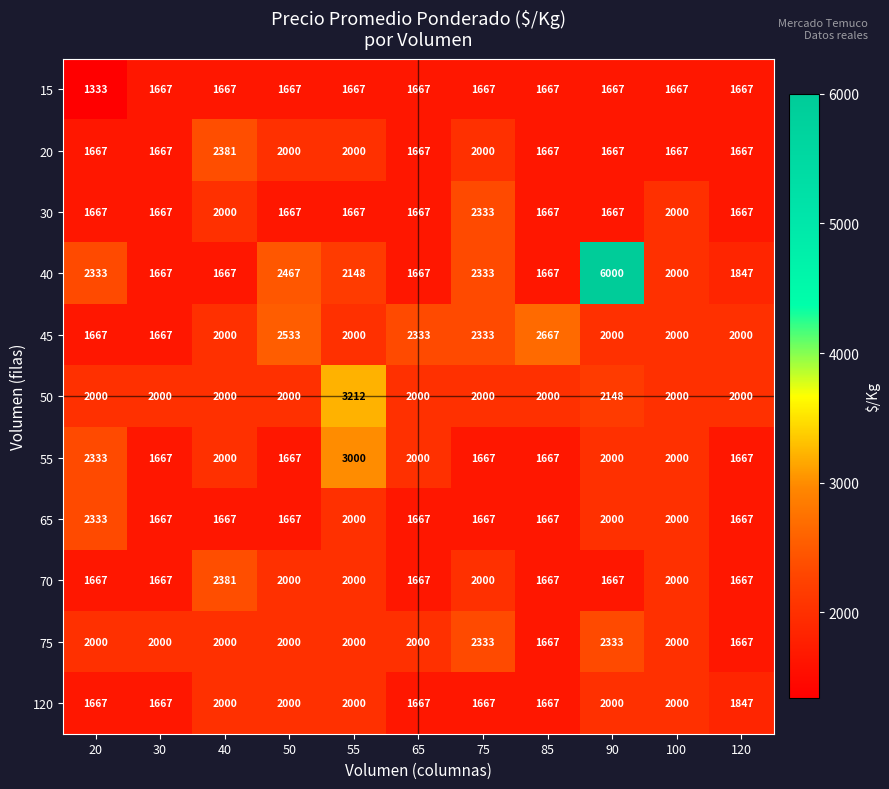

Between 55 and 90, which series saw the biggest shift?

40